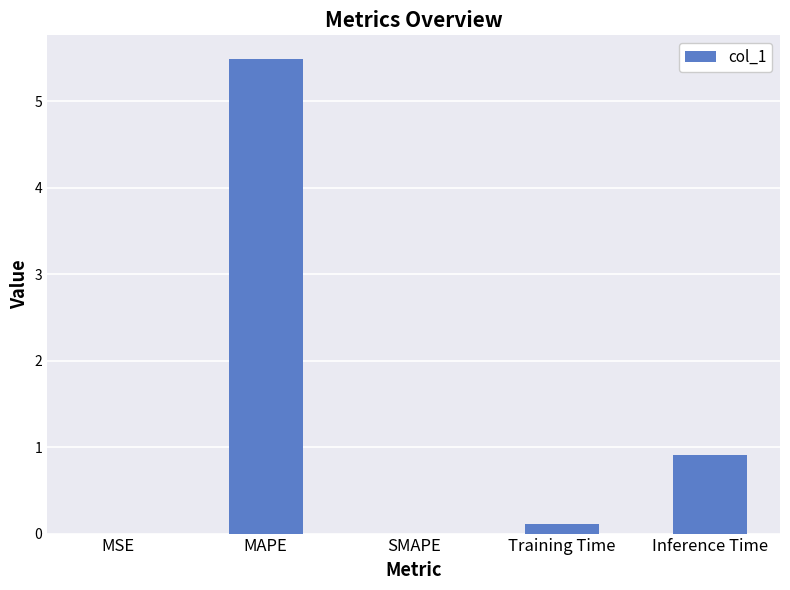

The chart shows a value of -3.6 at SMAPE. True or false?

False